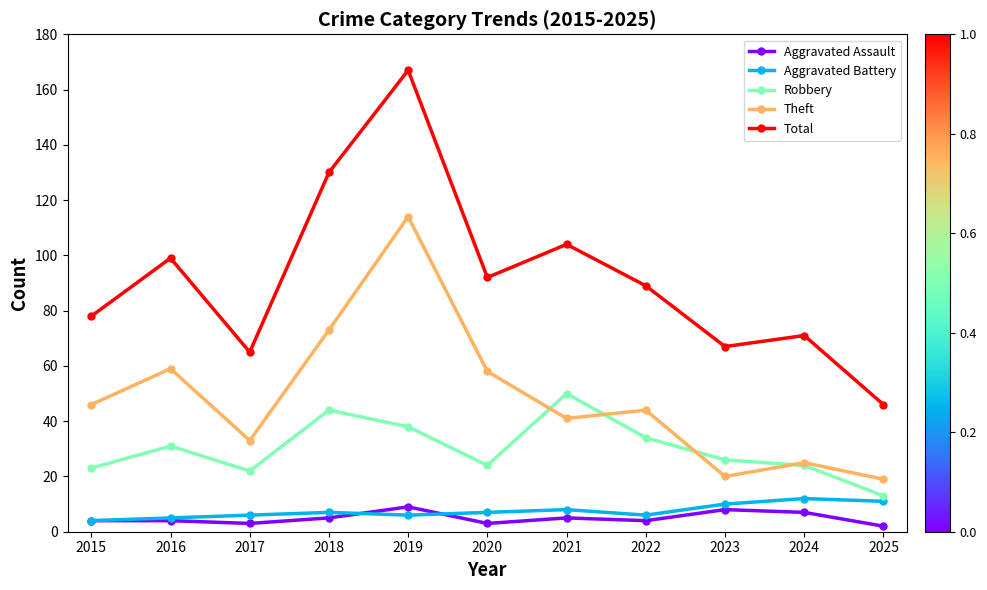

What is the average value of the Aggravated Battery series?

7